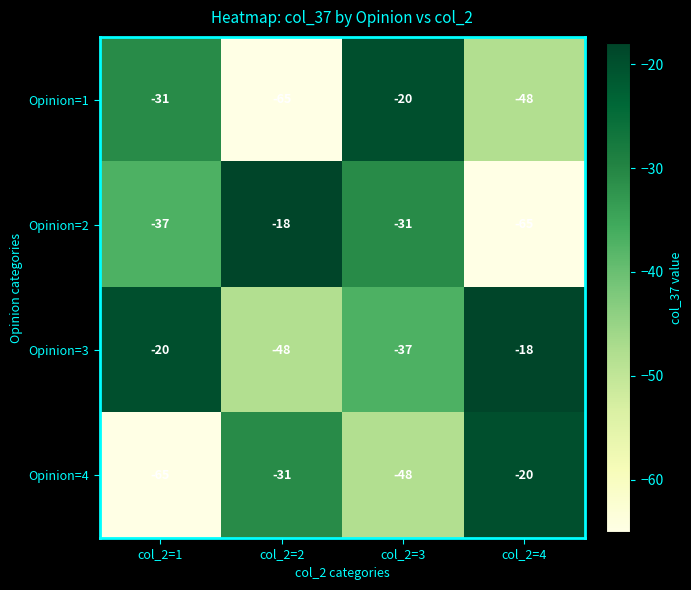

What is the difference between the maximum and minimum values in the Opinion=2 series?

47